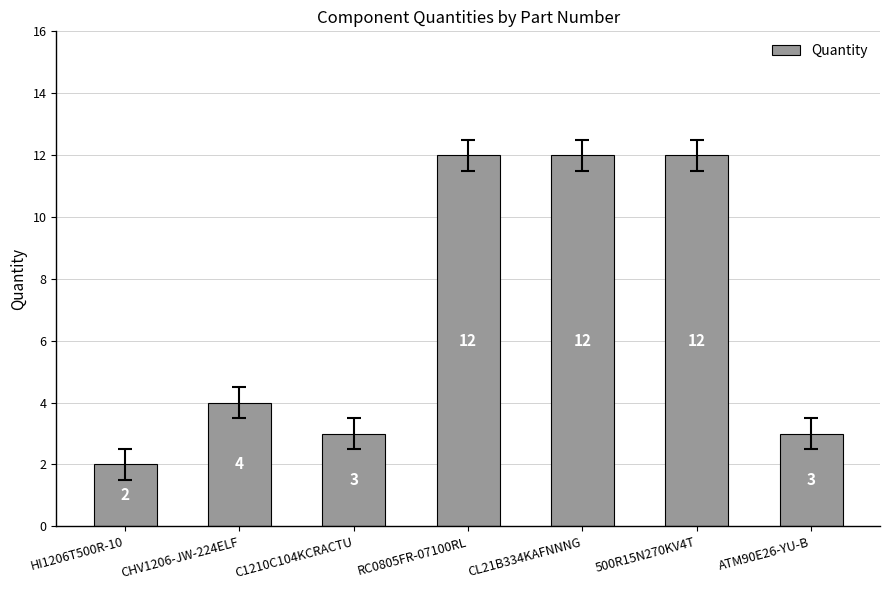

Count the number of categories in the chart.

7